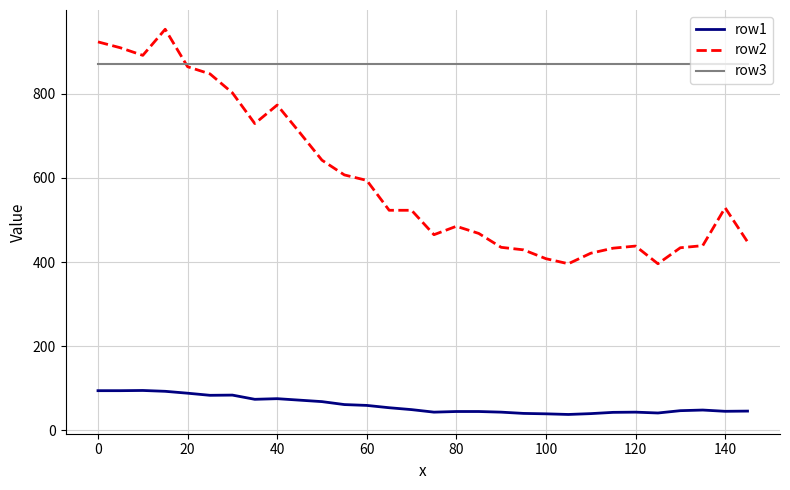

Does the chart have visible grid lines?

Yes